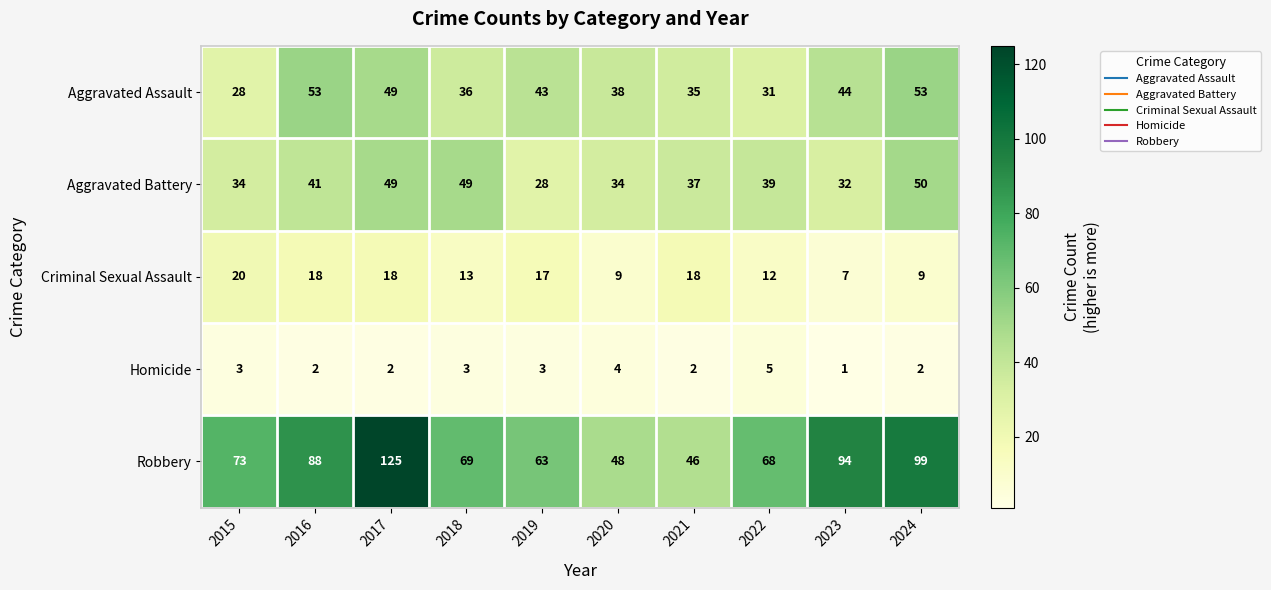

True or false: Aggravated Assault has a value of 35 at 2021.

True